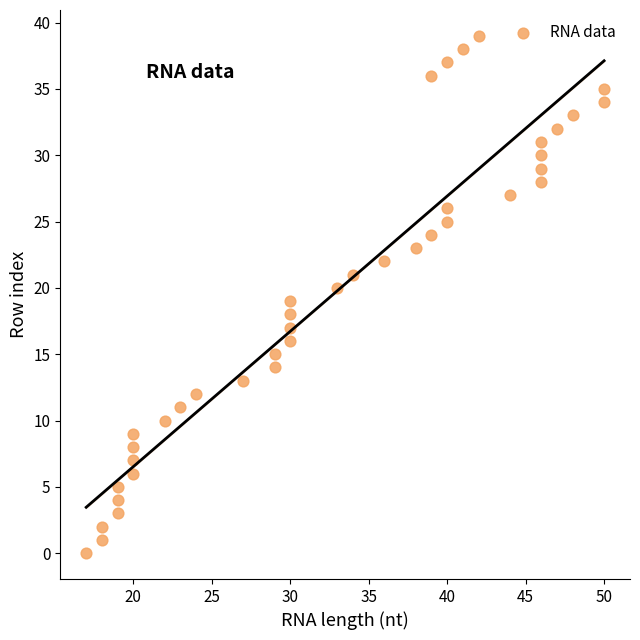

What is the range of X values (max minus min)?

33